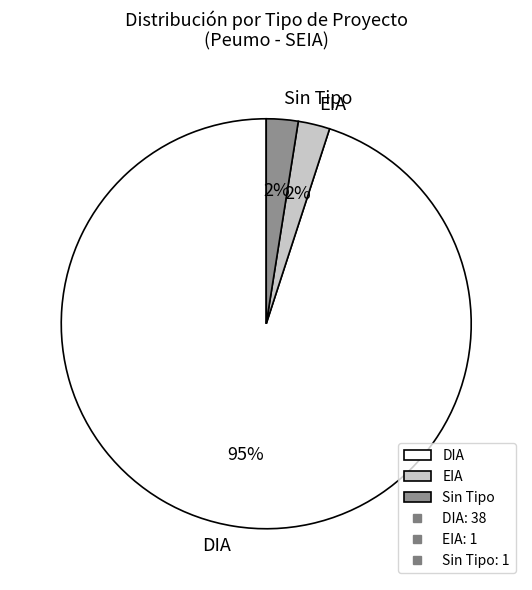

The EIA slice represents 2% of the pie. True or false?

True